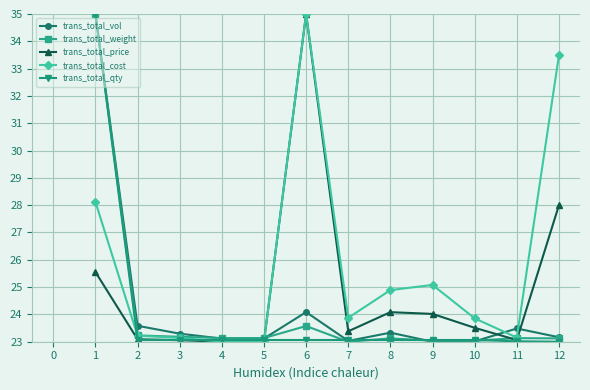

What is the spread (max minus min) of values at 11?

0.5